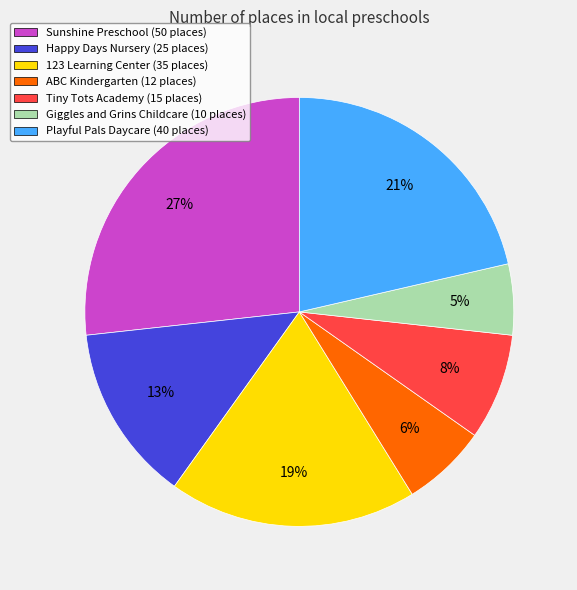

Which slice is the smallest?

Giggles and Grins Childcare